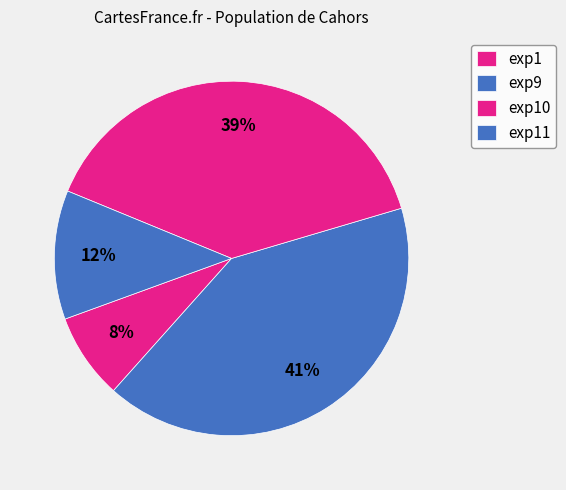

True or false: exp11 accounts for 12% of the total.

True